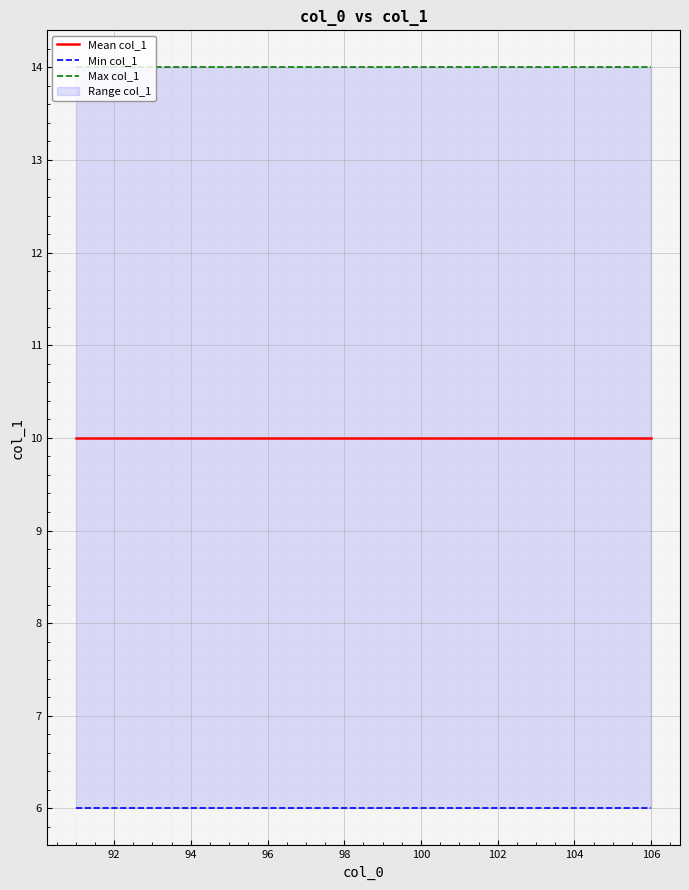

What is the label of the 6th point from the left?

96